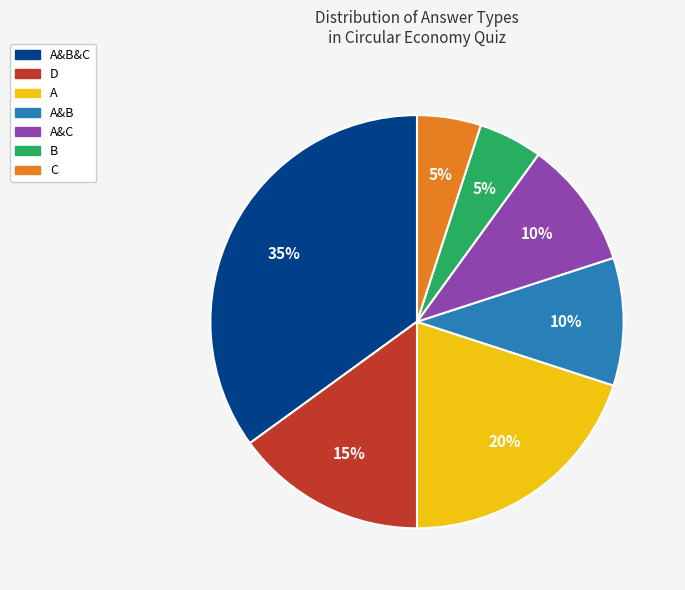

To the nearest percent, what is the average slice percentage?

14%